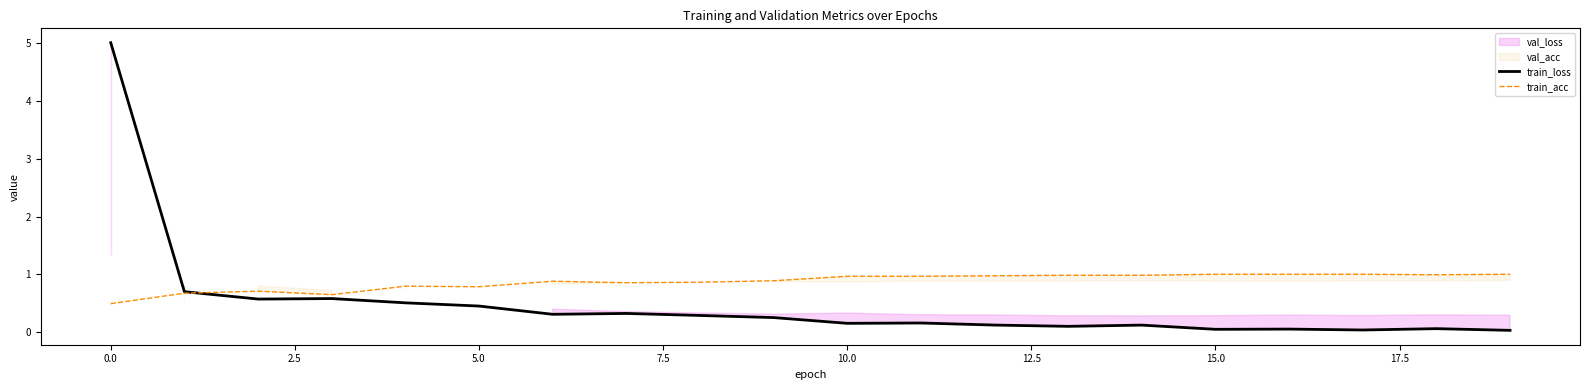

How many interior local valleys does the train_loss series have?

6